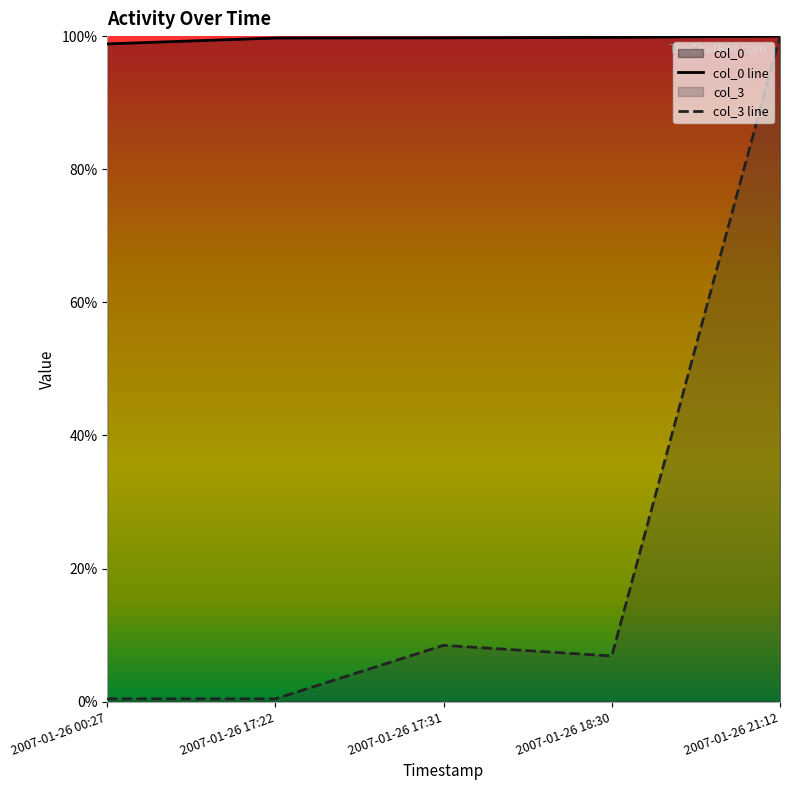

Which category has the highest value in the col_0 series?

2007-01-26 21:12